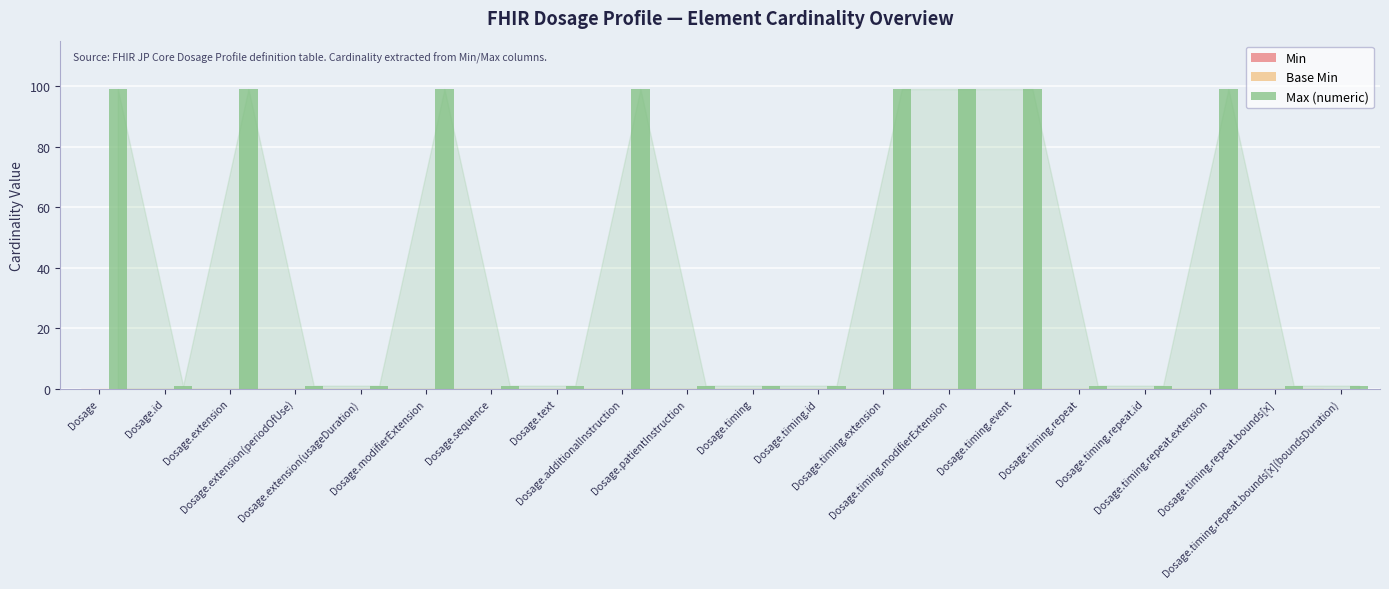

What is the maximum value shown in the chart?

99